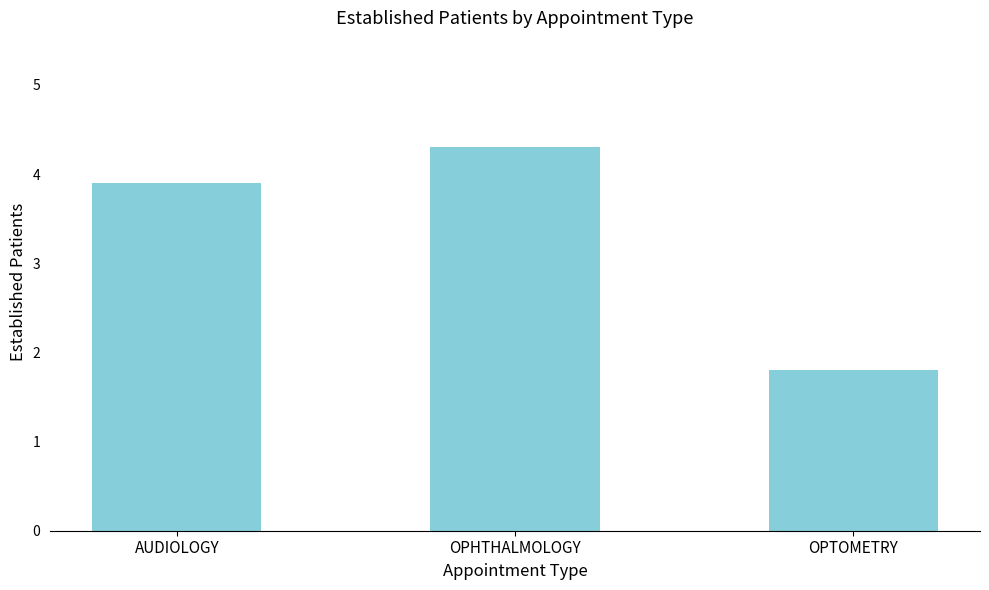

What is the change in value from AUDIOLOGY to OPHTHALMOLOGY?

+0.4